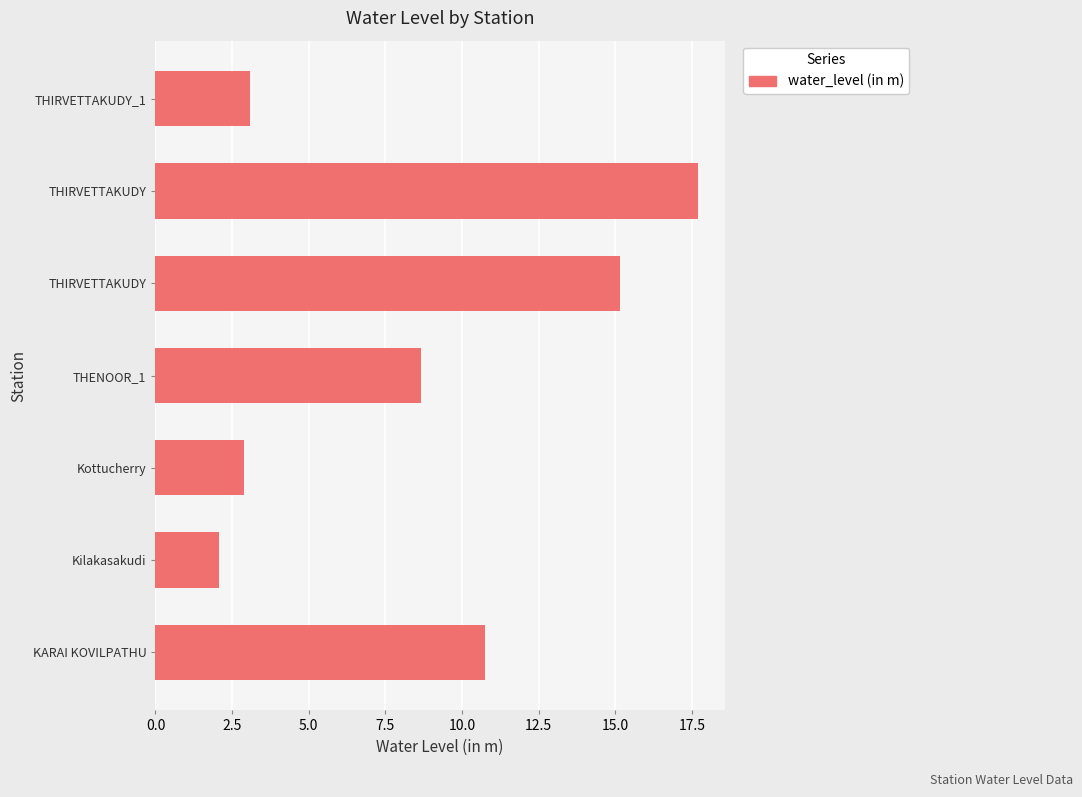

Which label corresponds to the smallest value in the chart?

Kilakasakudi